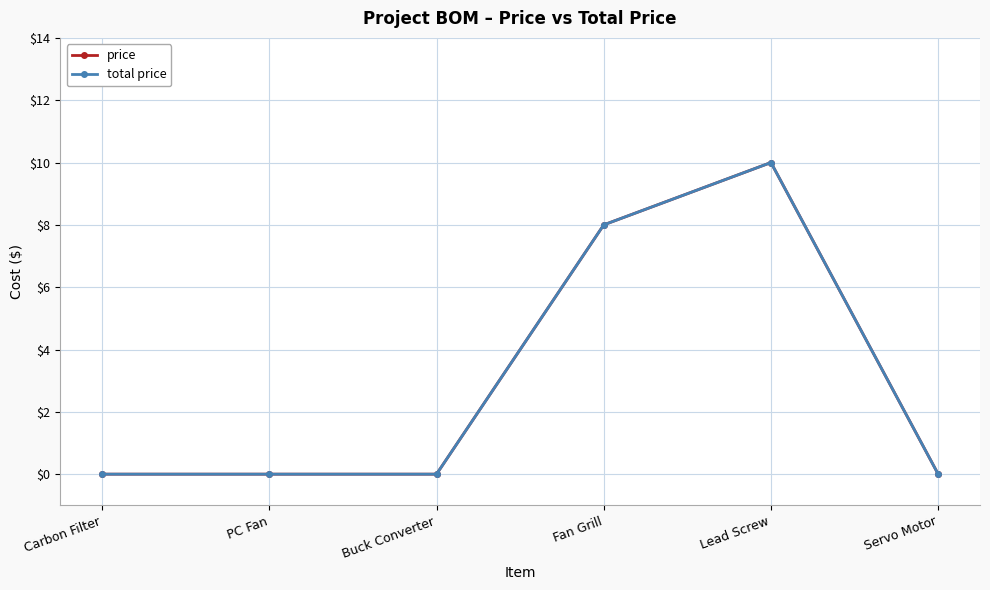

What is the label of the 2nd point from the right?

Lead Screw